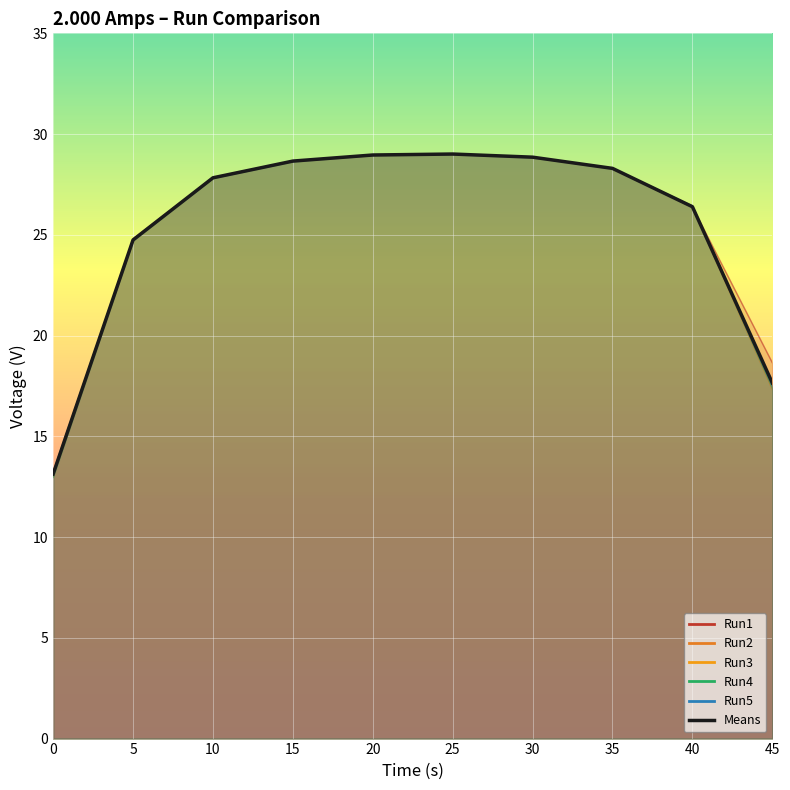

List the labels in order of Run4 value, largest first.

25, 20, 30, 15, 35, 10, 40, 5, 45, 0